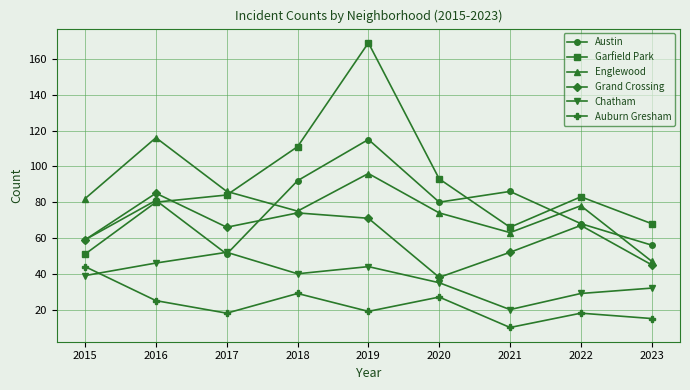

At which category does Englewood reach its first local valley?

2018